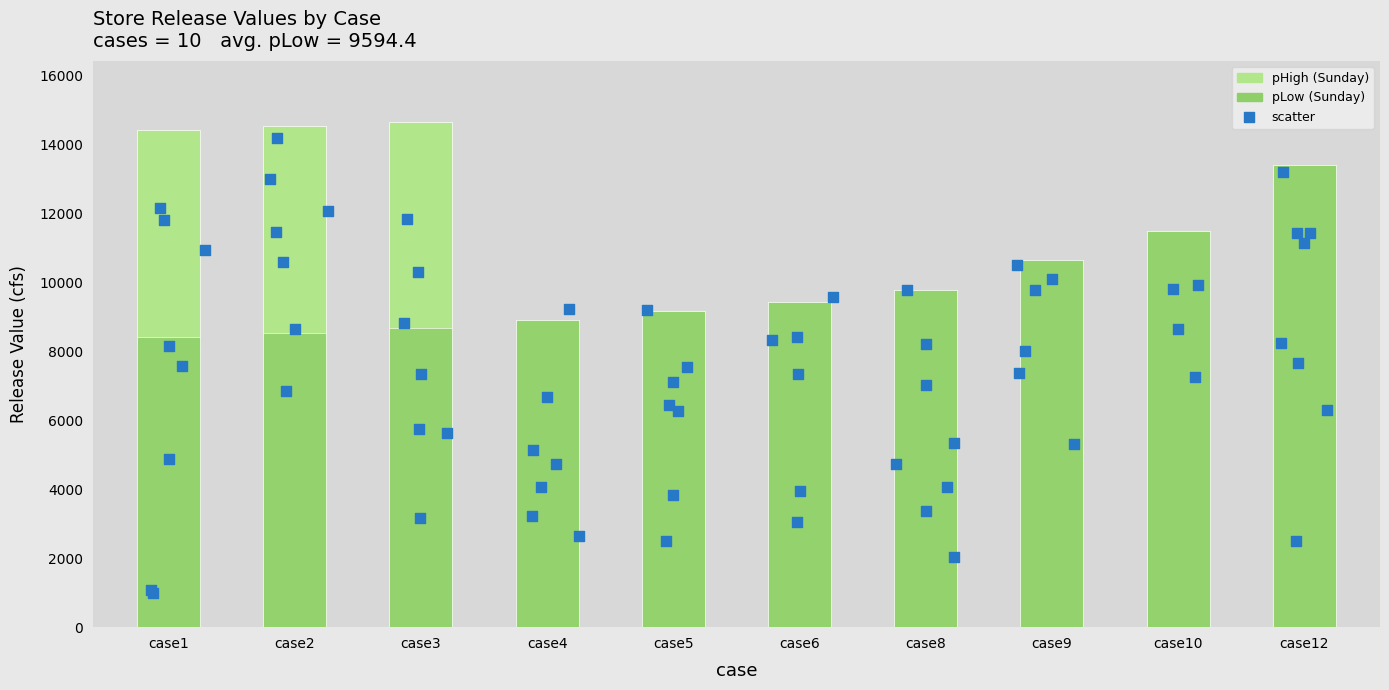

At how many categories does at least one series exceed 8640?

10